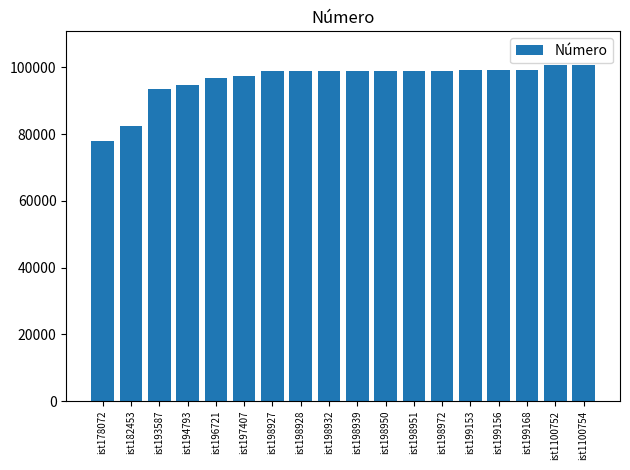

What is the maximum value shown in the chart?

100754